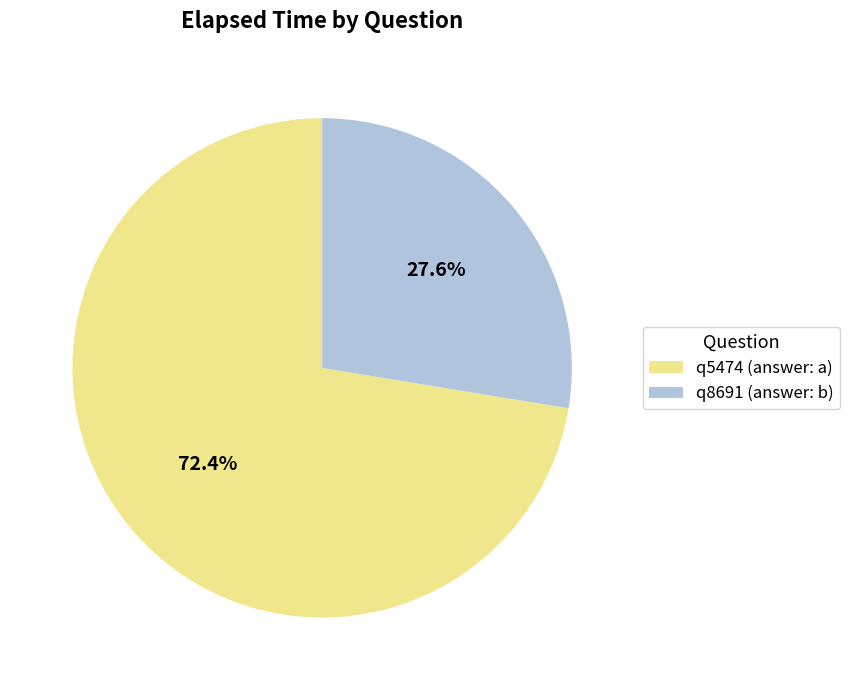

The q5474 (answer: a) slice represents 82% of the pie. True or false?

False